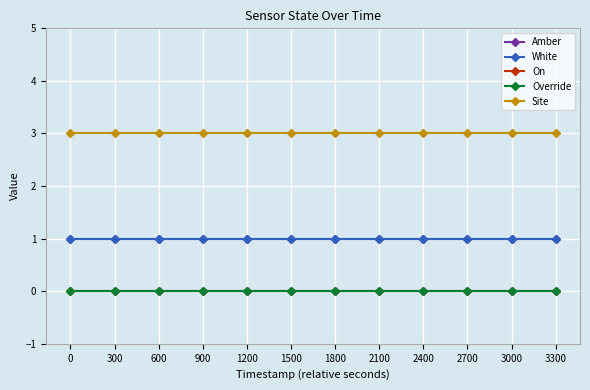

True or false: Amber has a value of 1 at 3300.

False